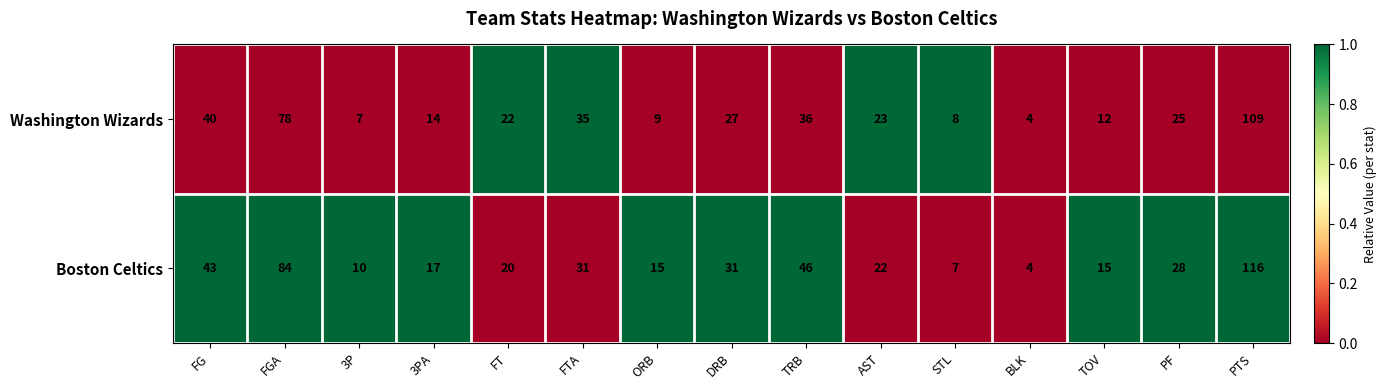

True or false: Washington Wizards has a value of 109 at PTS.

True